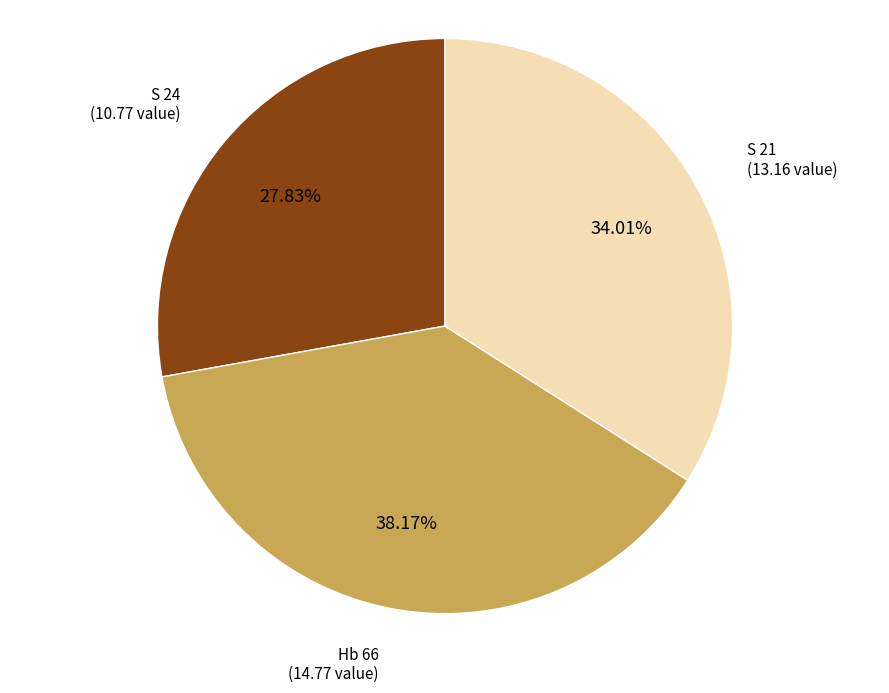

Is there any slice that represents more than half of the pie?

No